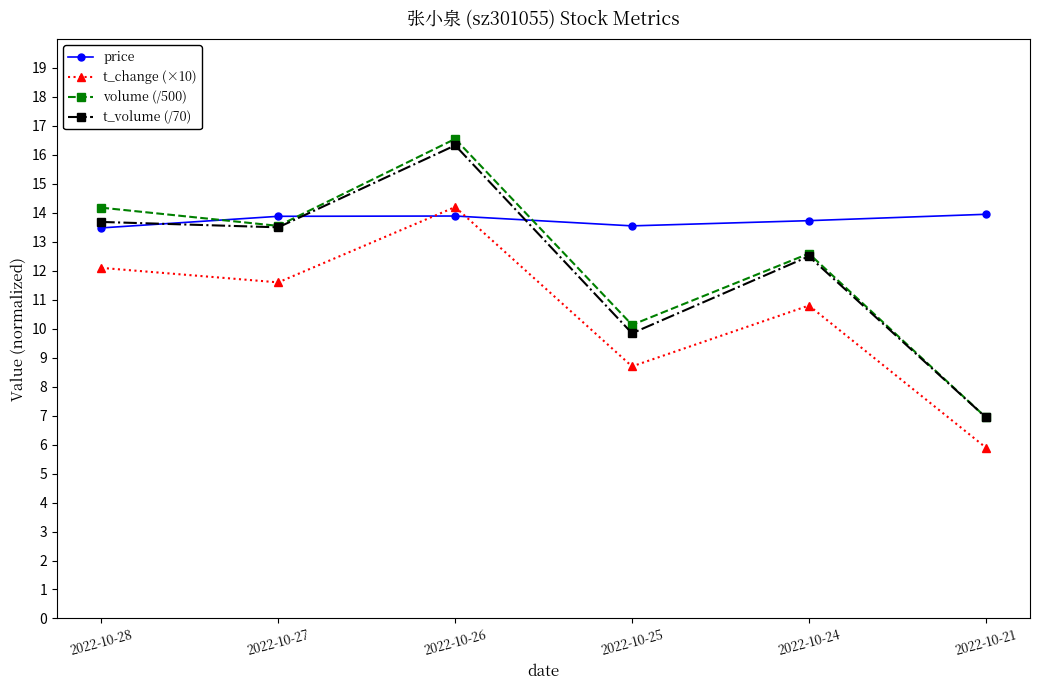

Rank the series at 2022-10-26 from lowest to highest value.

price, t_change (×10), t_volume (/70), volume (/500)